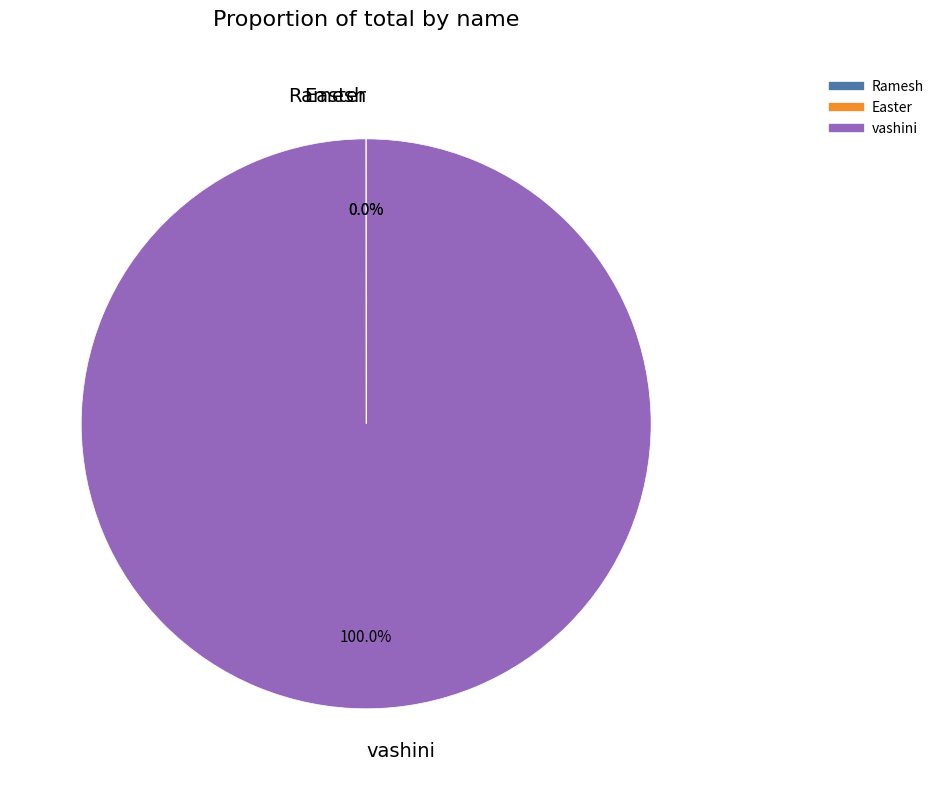

Does vashini represent more than half of the total?

Yes